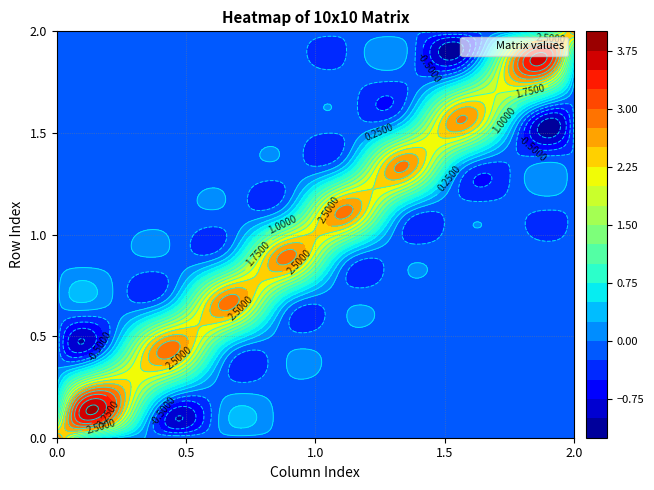

Reading left to right, extract all data points from this chart.

row_0: 2.9	0.3	-0.0	-0.1	-0.1	-0.1	-0.1	-0.1	-0.1	-0.1
row_1: 0.3	2.9	0.3	-0.0	-0.1	-0.1	-0.1	-0.1	-0.1	-0.1
row_2: -0.0	0.3	2.9	0.3	-0.1	-0.1	-0.1	-0.1	-0.1	-0.1
row_3: -0.1	-0.0	0.3	2.9	0.3	-0.1	-0.1	-0.1	-0.1	-0.1
row_4: -0.1	-0.1	-0.1	0.3	2.9	0.3	-0.1	-0.1	-0.2	-0.2
row_5: -0.1	-0.1	-0.1	-0.1	0.3	2.9	0.3	-0.1	-0.2	-0.2
row_6: -0.1	-0.1	-0.1	-0.1	-0.1	0.3	2.8	0.2	-0.2	-0.2
row_7: -0.1	-0.1	-0.1	-0.1	-0.1	-0.1	0.2	2.8	0.2	-0.2
row_8: -0.1	-0.1	-0.1	-0.1	-0.2	-0.2	-0.2	0.2	2.7	0.1
row_9: -0.1	-0.1	-0.1	-0.1	-0.2	-0.2	-0.2	-0.2	0.1	2.8